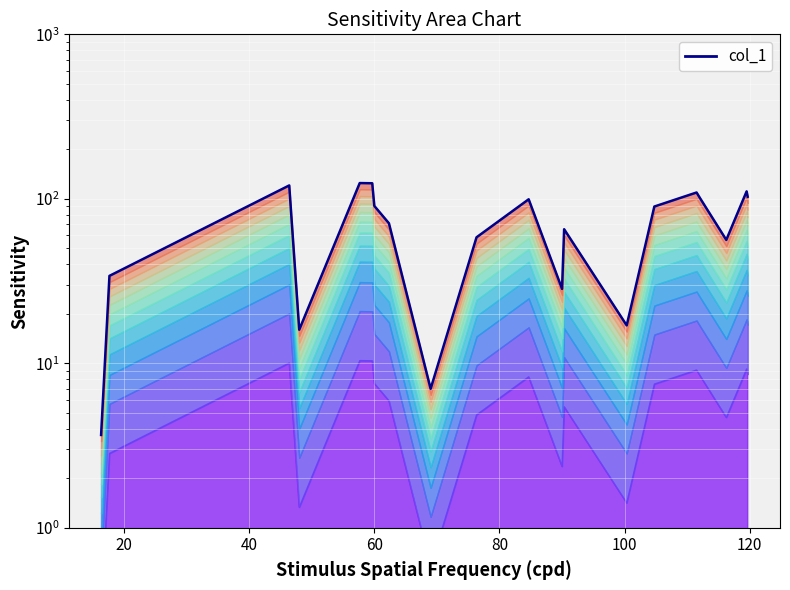

What is the value of the 9th point from the left?

7.0